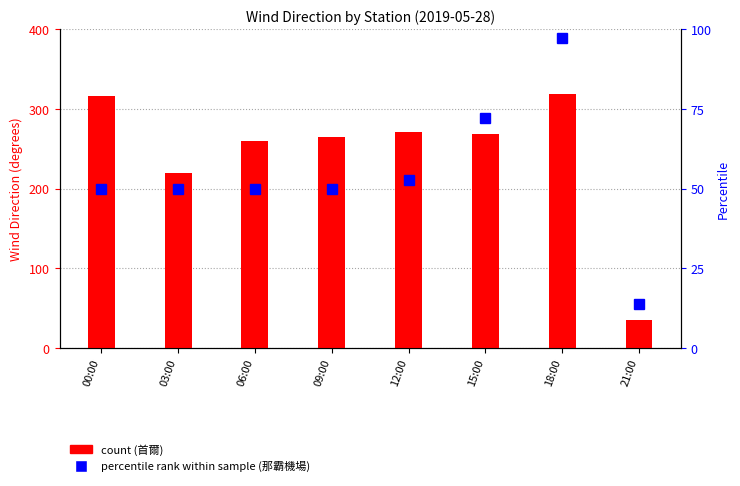

What is the minimum value for count (首爾)?

35.0